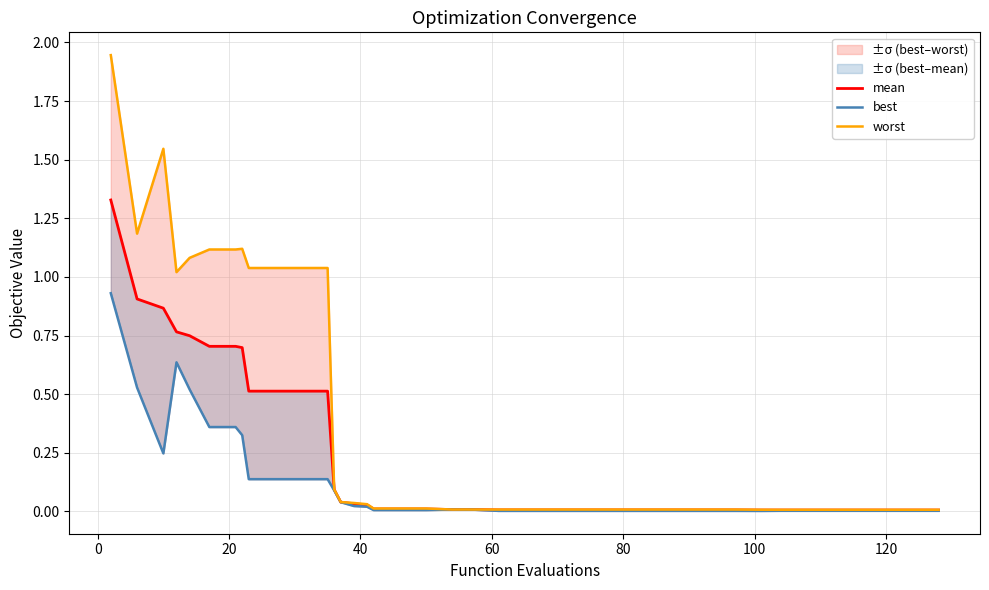

At how many categories does at least one series exceed 0?

40